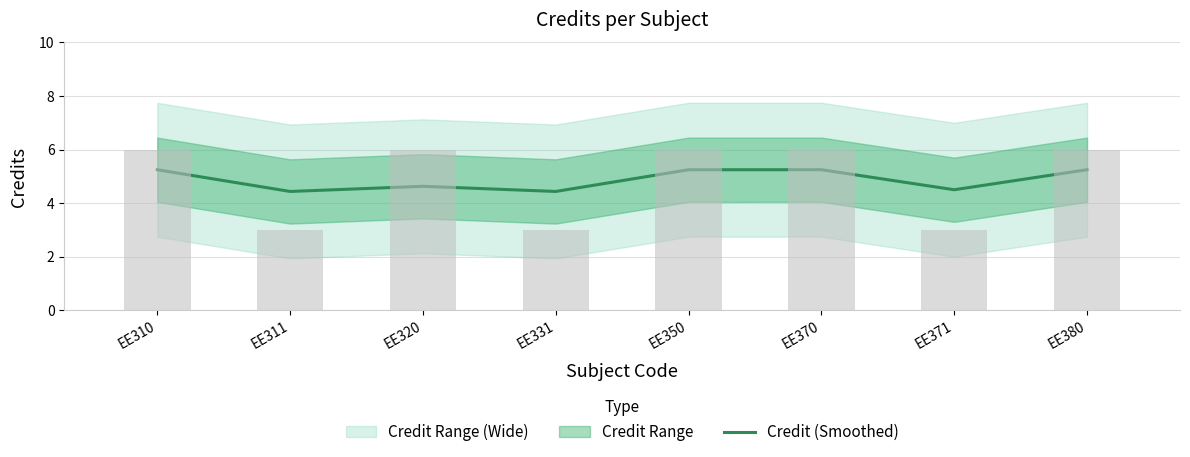

List the labels in order of value, smallest first.

EE311, EE331, EE371, EE320, EE310, EE350, EE370, EE380